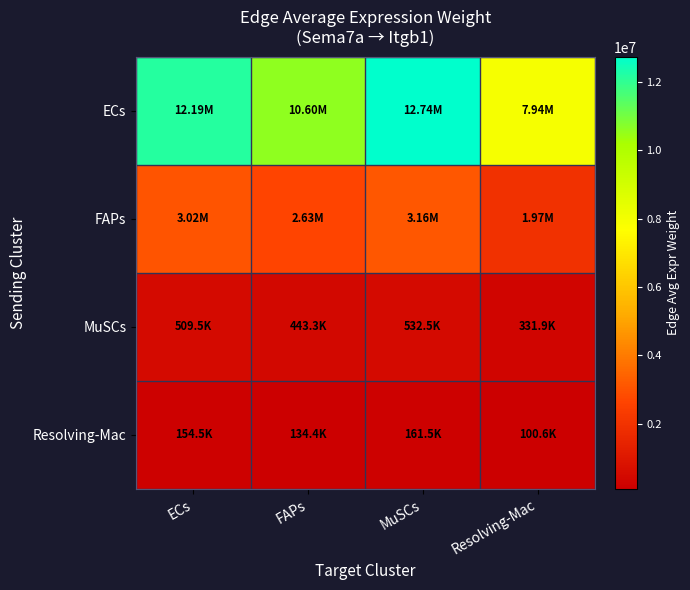

Rank the series at Resolving-Mac from highest to lowest value.

ECs, FAPs, MuSCs, Resolving-Mac